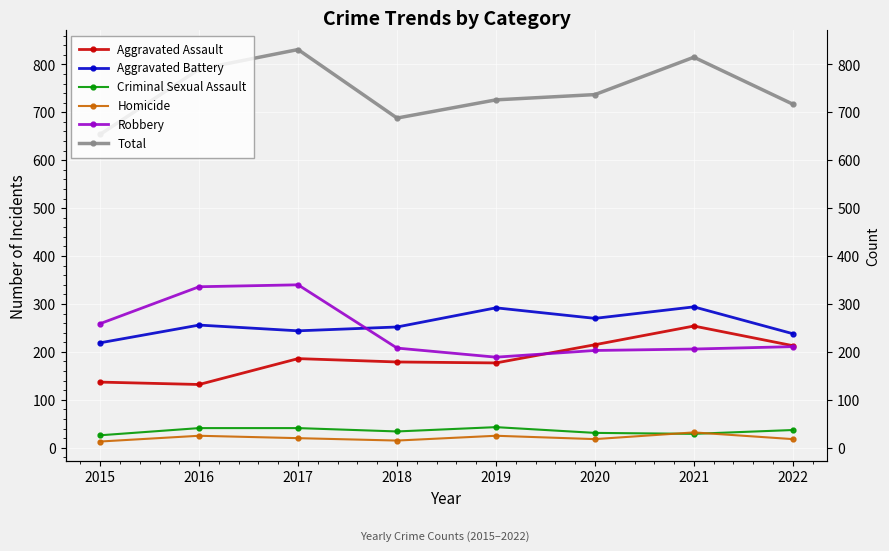

How many lines are shown in the chart?

6